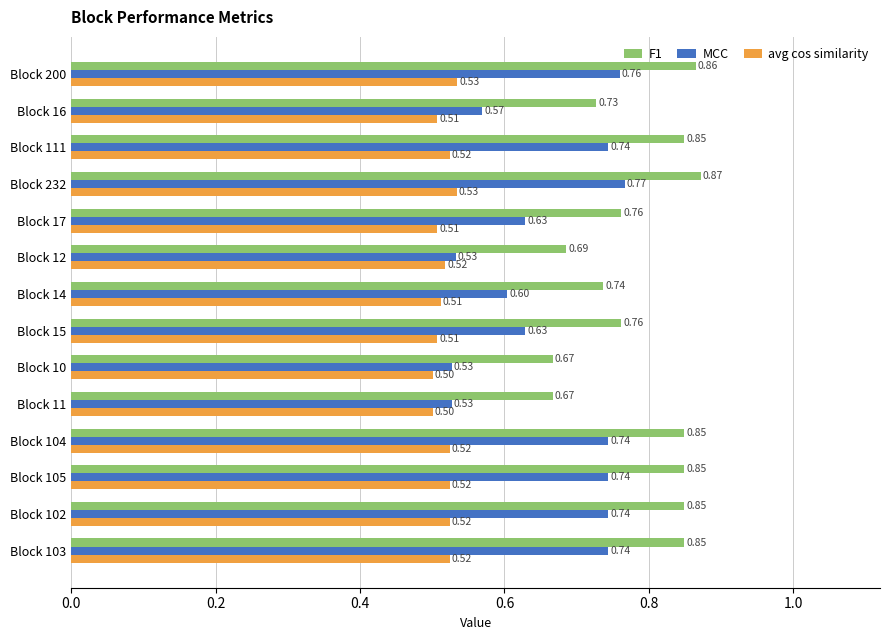

Which series has the largest total across all categories?

F1